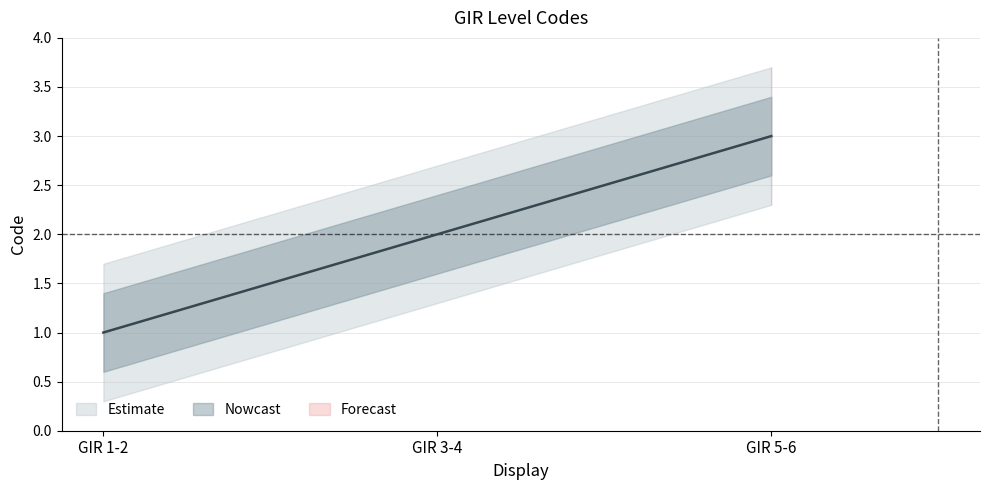

How many values are between 1 and 3?

3